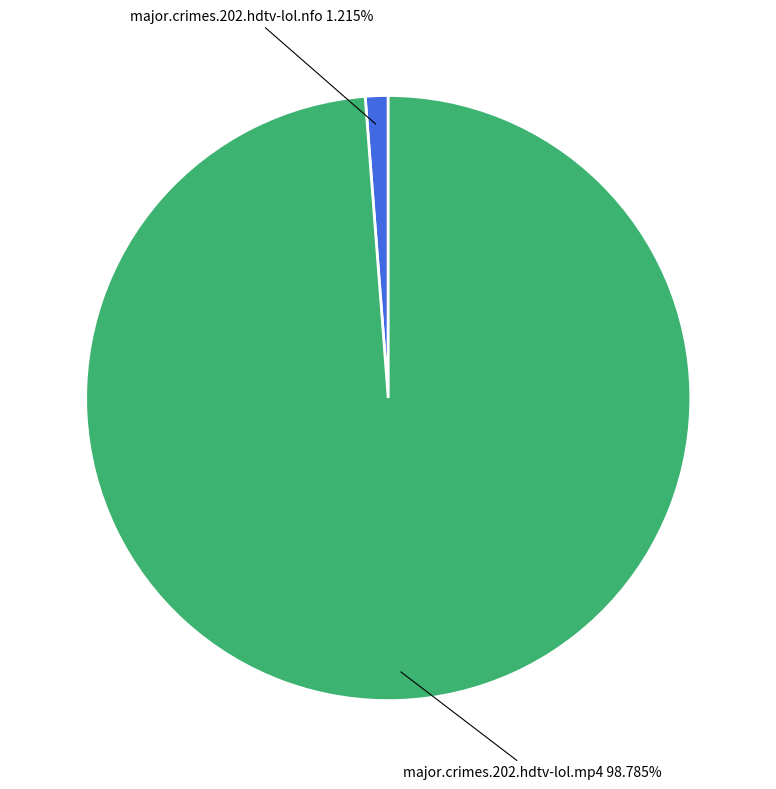

Does major.crimes.202.hdtv-lol.mp4 represent more than half of the total?

Yes